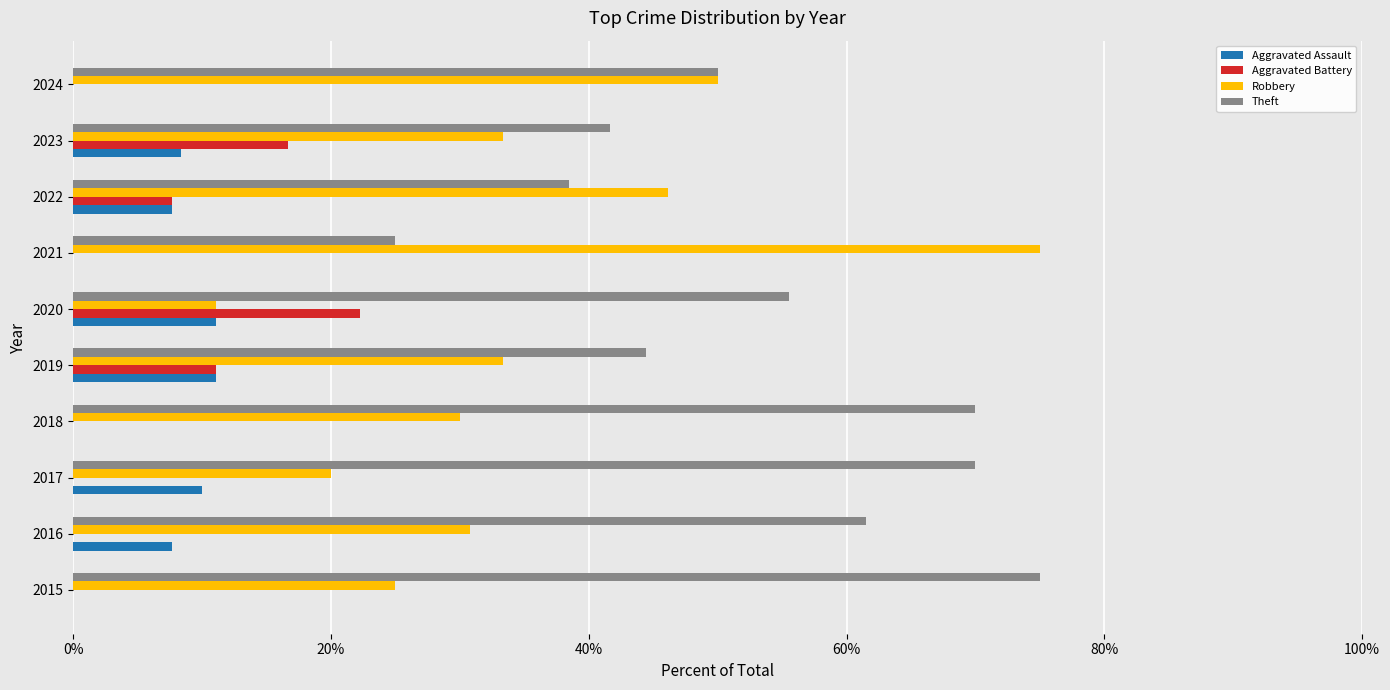

Is the value of Aggravated Assault at 2016 greater than the value of Robbery at 2024?

No